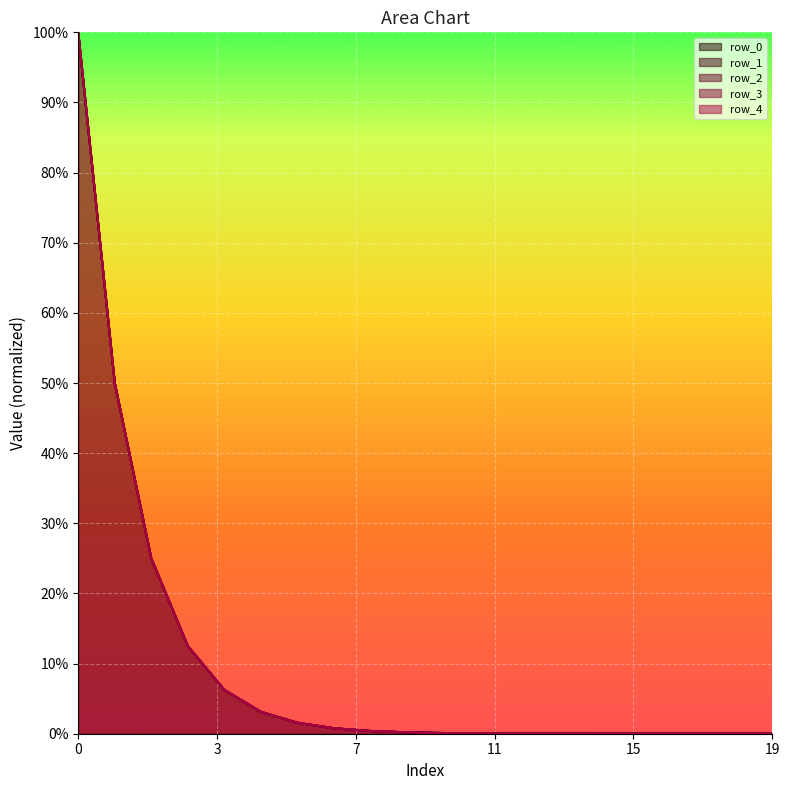

At how many categories does at least one series exceed 0?

20